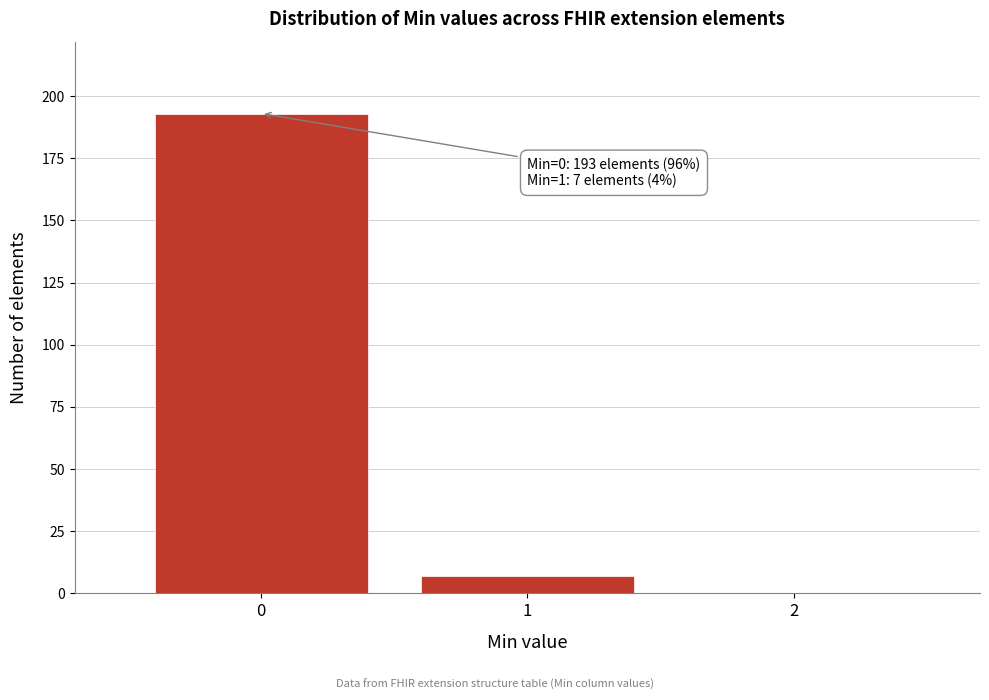

Reading left to right, extract all data points from this chart.

0=193	1=7	2=0